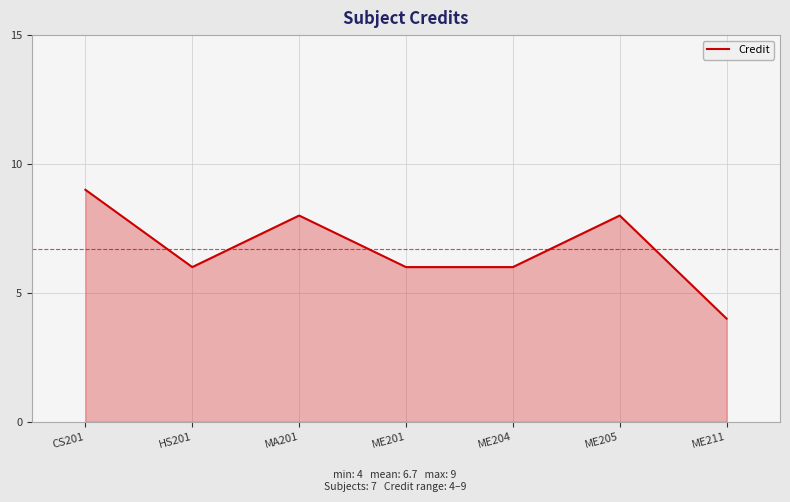

What is the difference between the second highest and second lowest values?

2